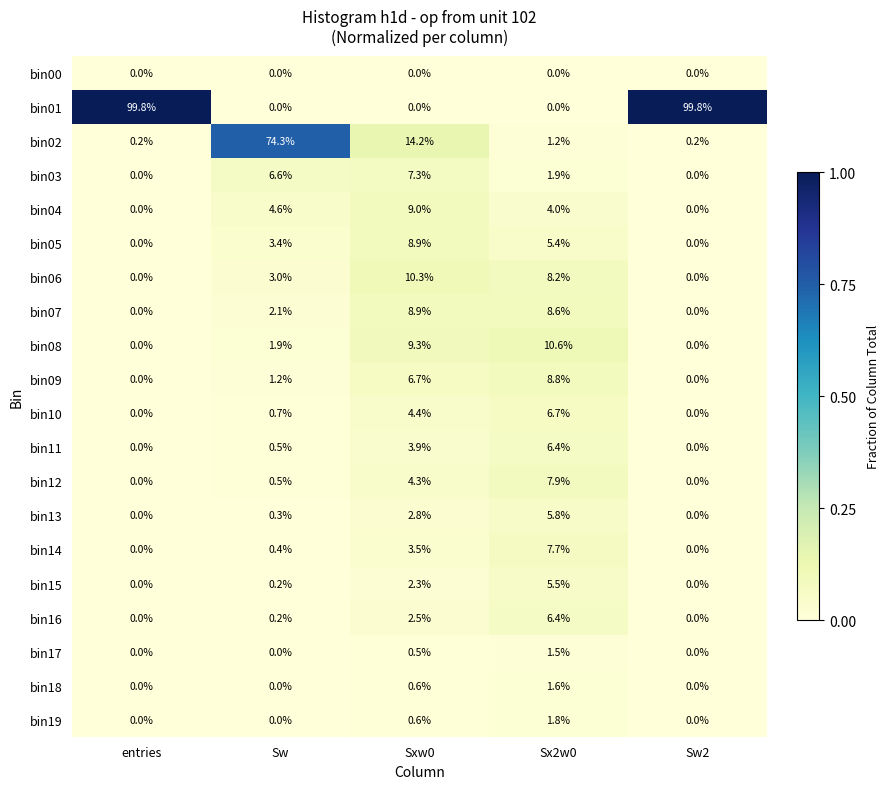

What is the difference between the bin18 values at Sx2w0 and Sw?

1.6